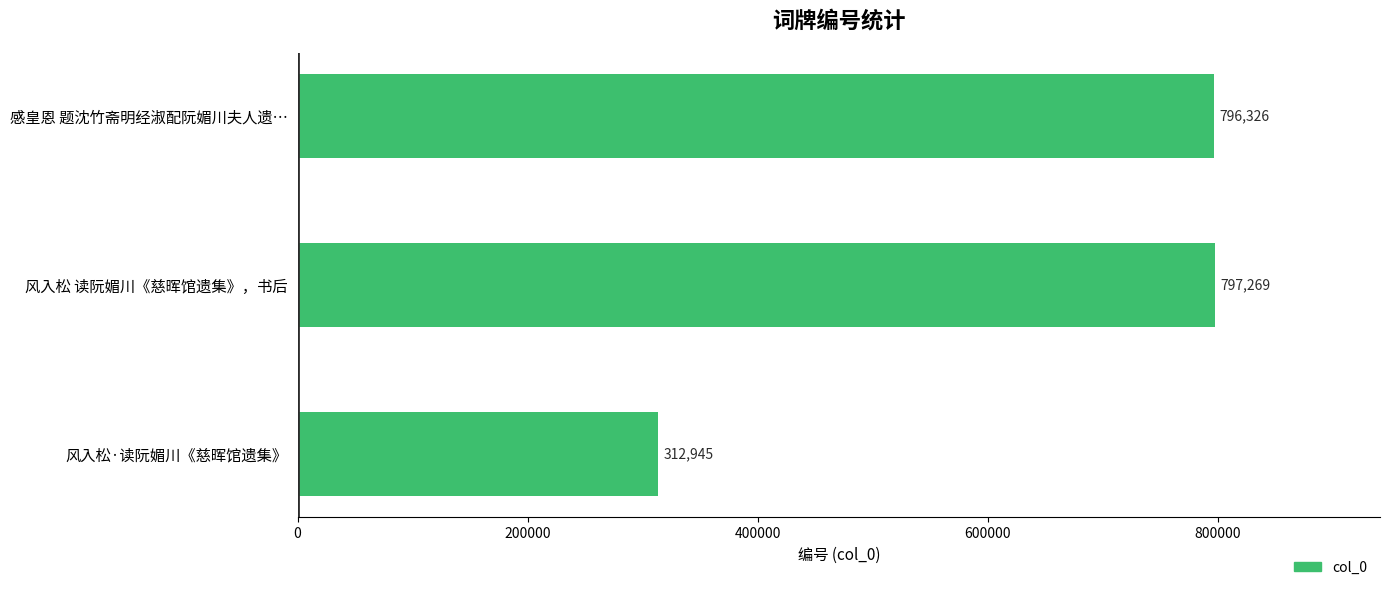

Rank the categories by value from lowest to highest.

风入松·读阮媚川《慈晖馆遗集》, 感皇恩 题沈竹斋明经淑配阮媚川夫人遗…, 风入松 读阮媚川《慈晖馆遗集》，书后